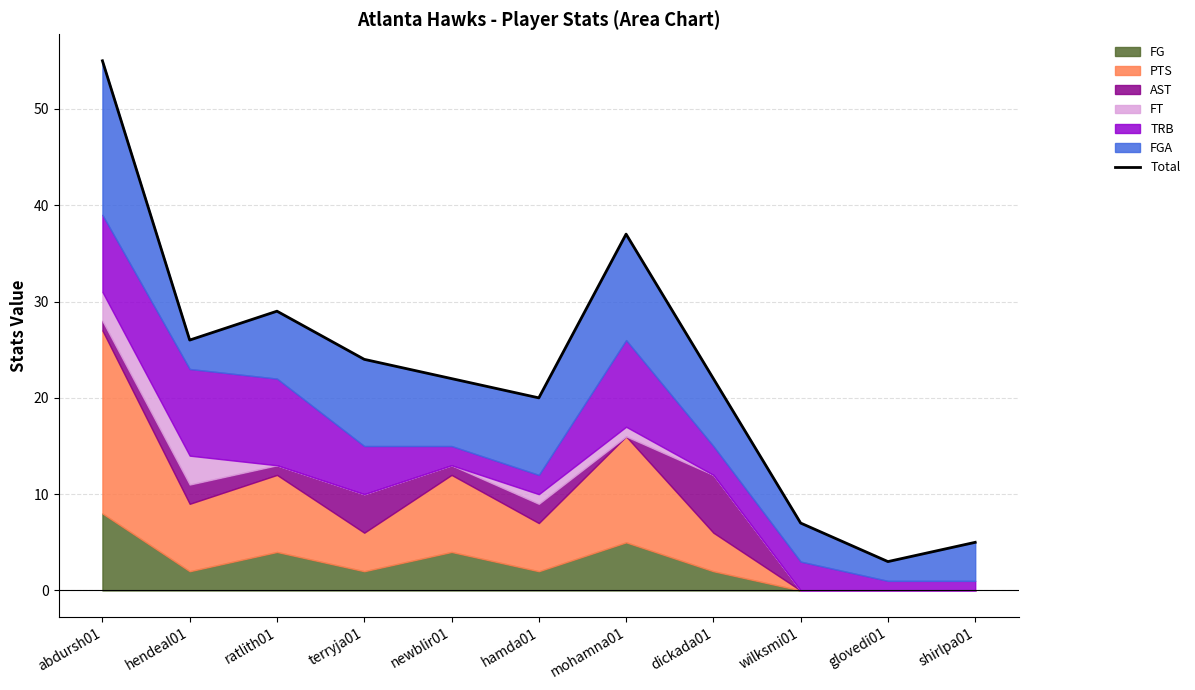

How many points are higher than both their immediate neighbors (excluding endpoints)?

2